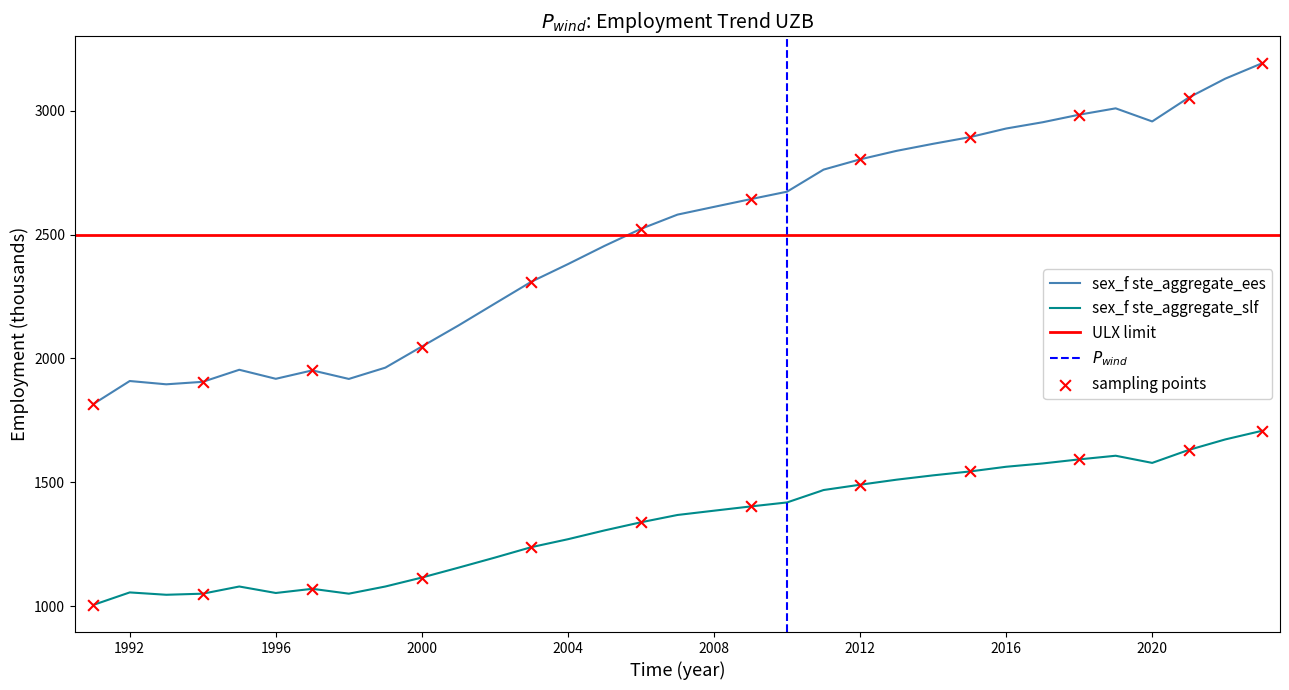

Which series reaches the maximum Y coordinate?

sex_f ste_aggregate_ees